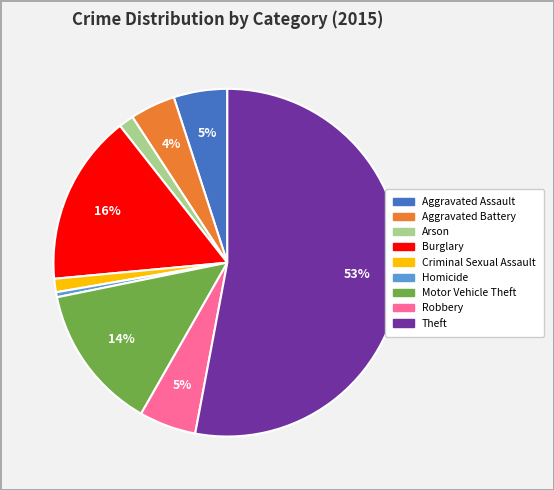

What is the ratio of the value at Robbery to the value at Homicide?

11.3